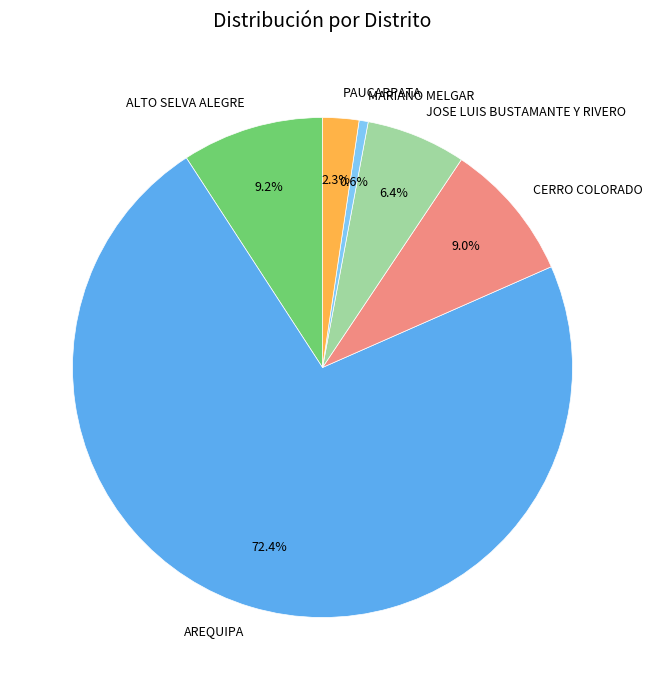

Count the number of slices in the pie.

6